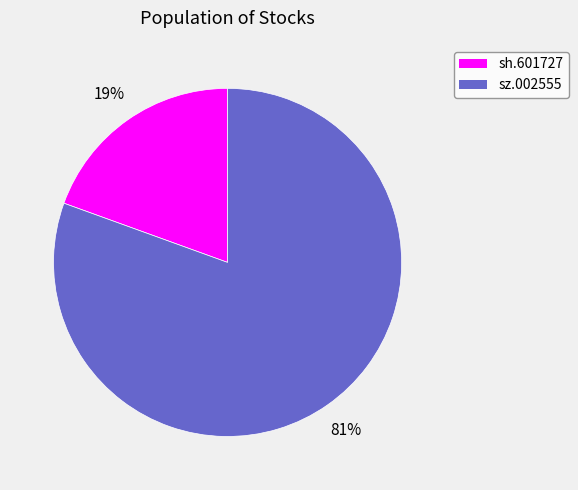

Combined, do sz.002555 and sh.601727 account for over 50%?

Yes